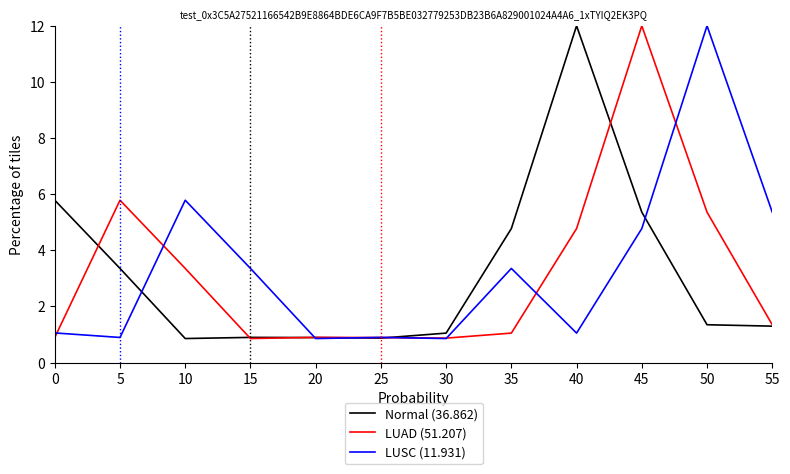

Does the chart have visible grid lines?

No